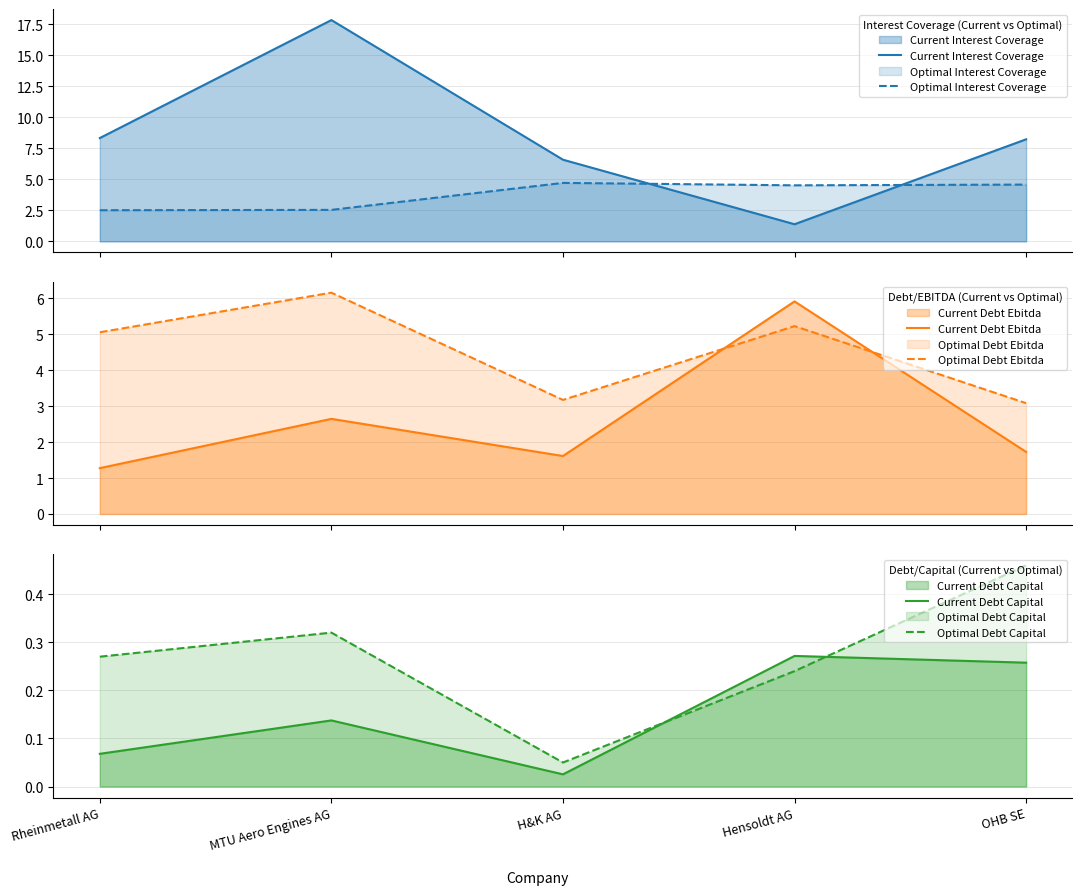

How many series are shown in this chart?

6